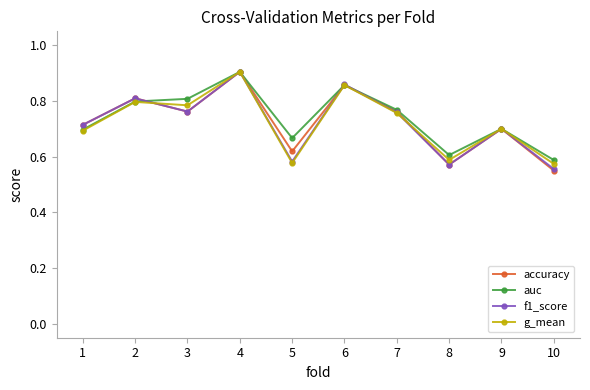

At which label does auc reach its peak?

4